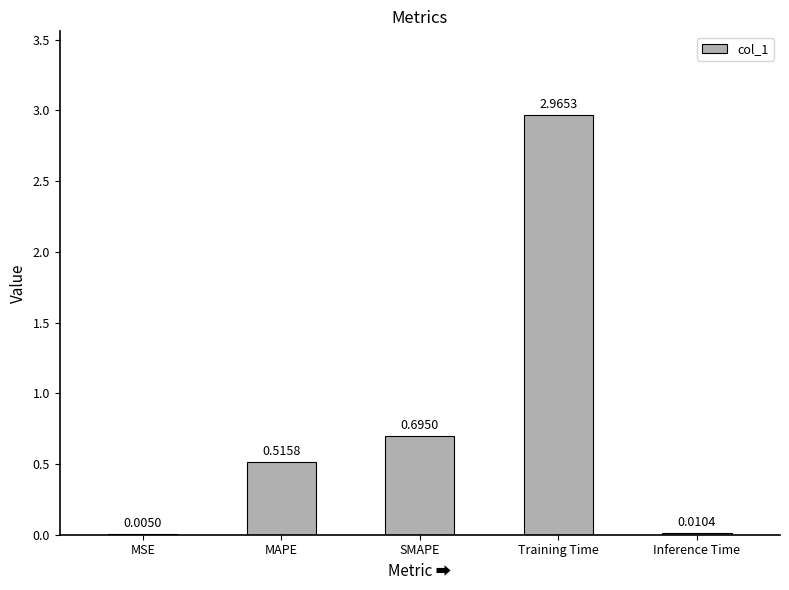

At which category does the chart reach its peak across all series?

Training Time